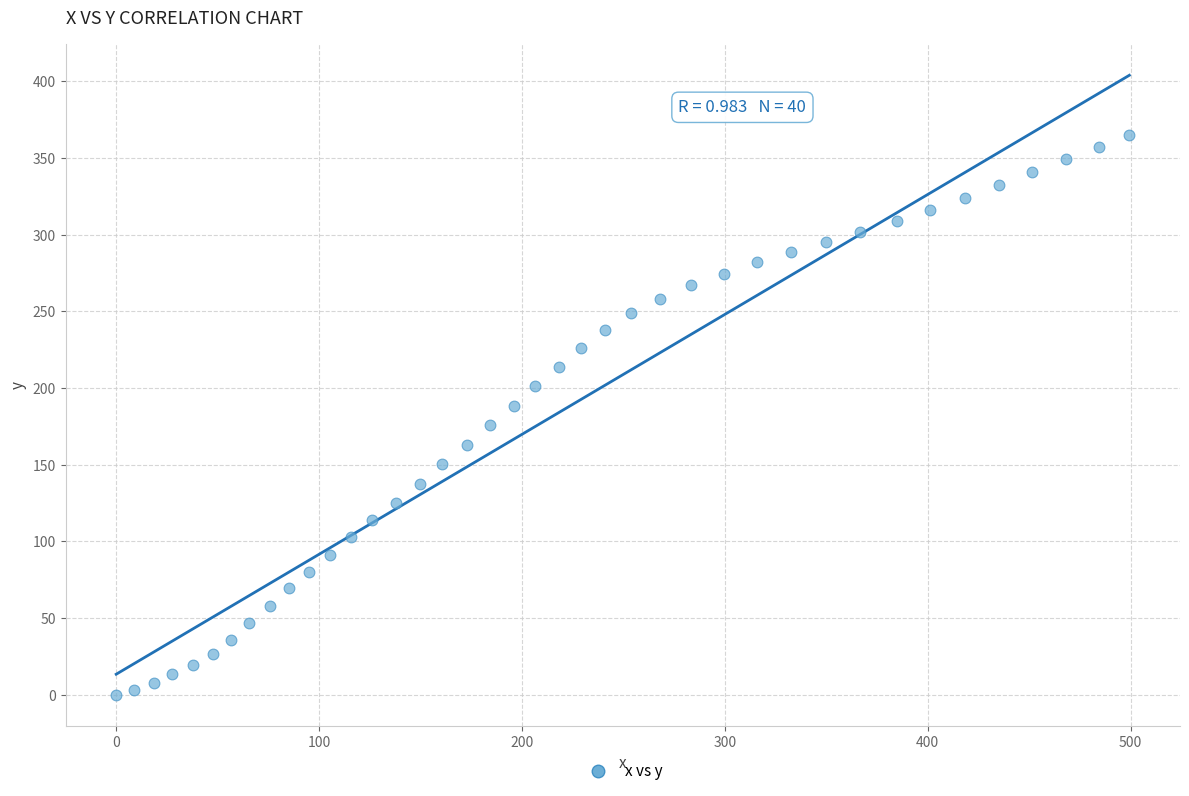

What is the range of Y values (max minus min)?

365.3